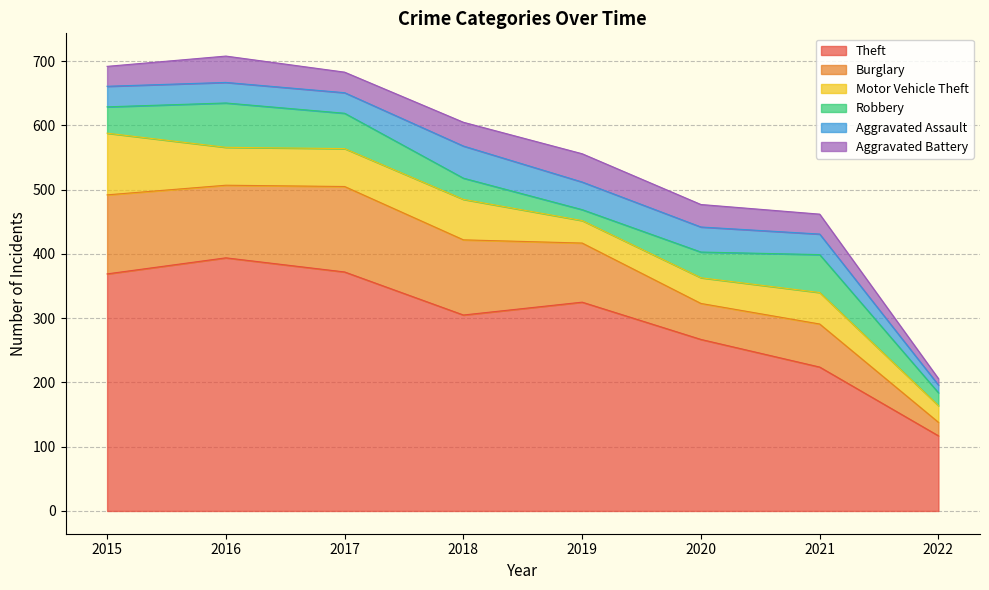

At which label does Theft first exceed 325?

2015